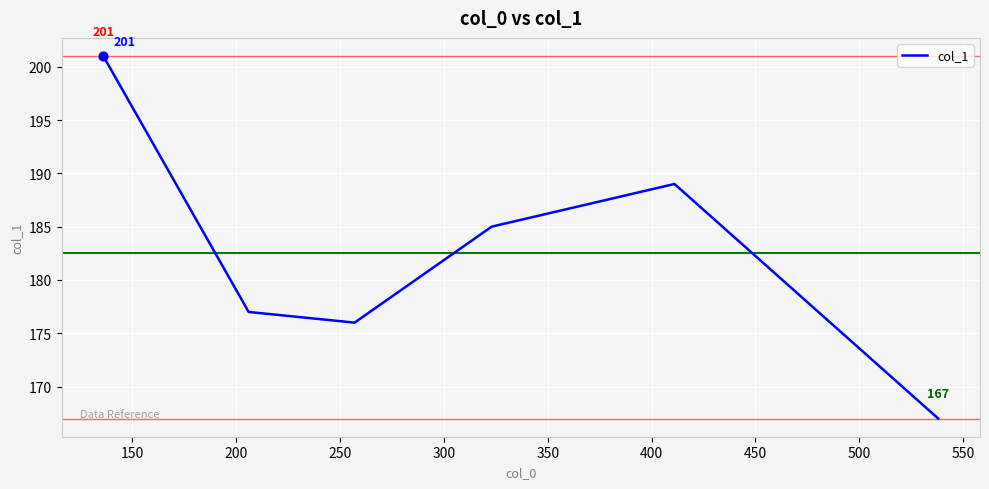

Which has a higher value, 150 or 250?

150